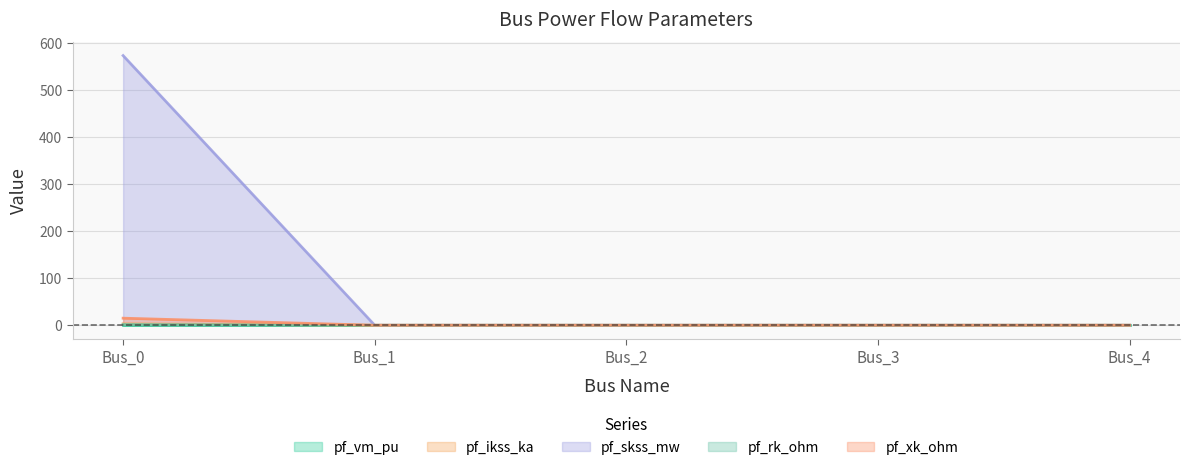

Read the pf_ikss_ka value at Bus_0.

3.0